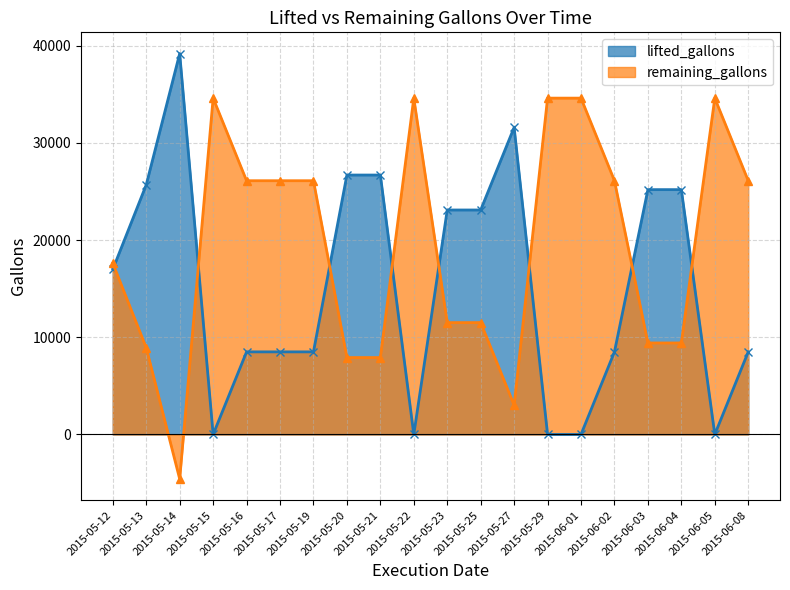

What is the highest value of the lifted_gallons series?

39198